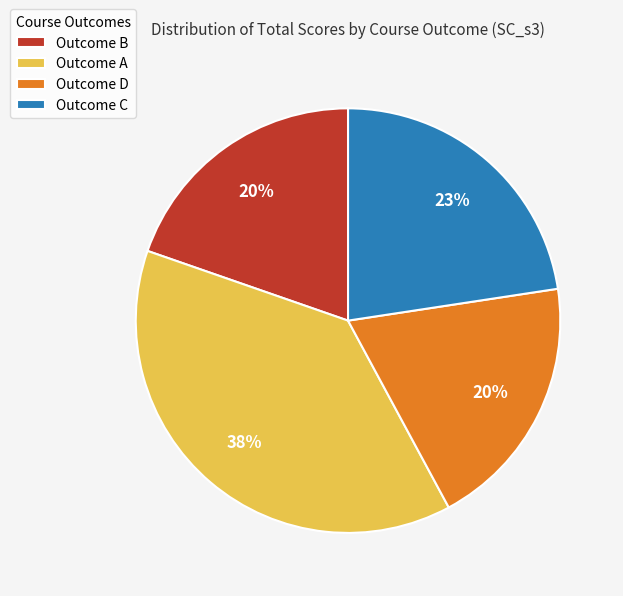

Do Outcome C and Outcome B together represent more than half of the pie?

No